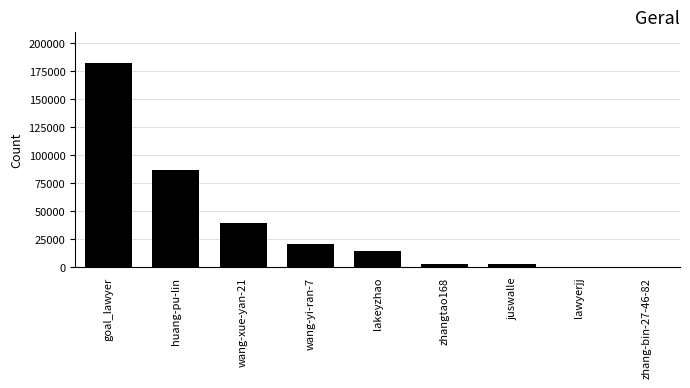

What is the ratio of the value at juswalle to the value at wang-yi-ran-7?

0.1